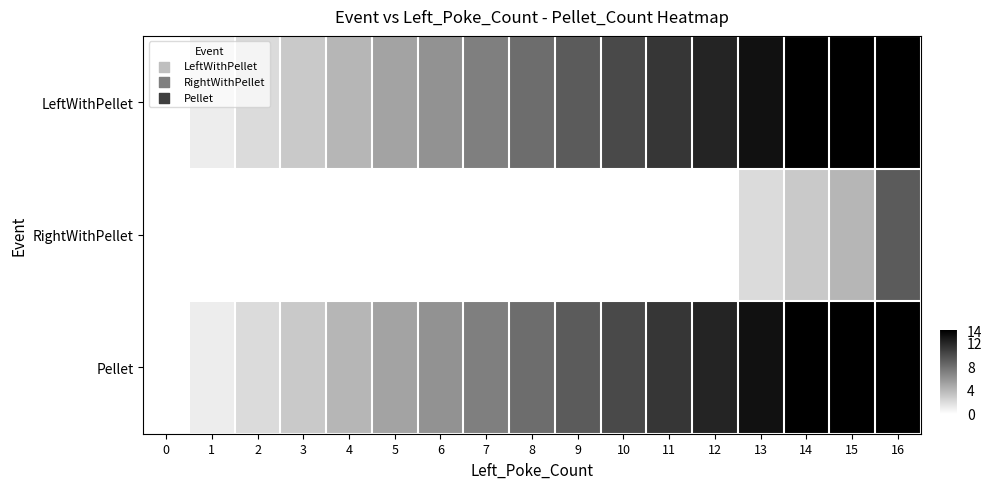

Count the number of categories in the chart.

17